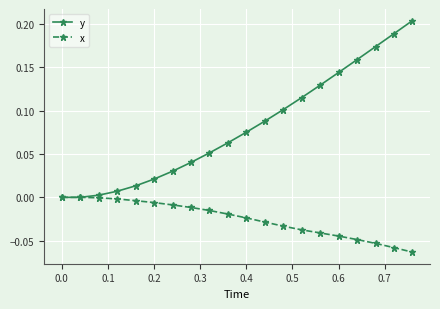

How many lines are shown in the chart?

2